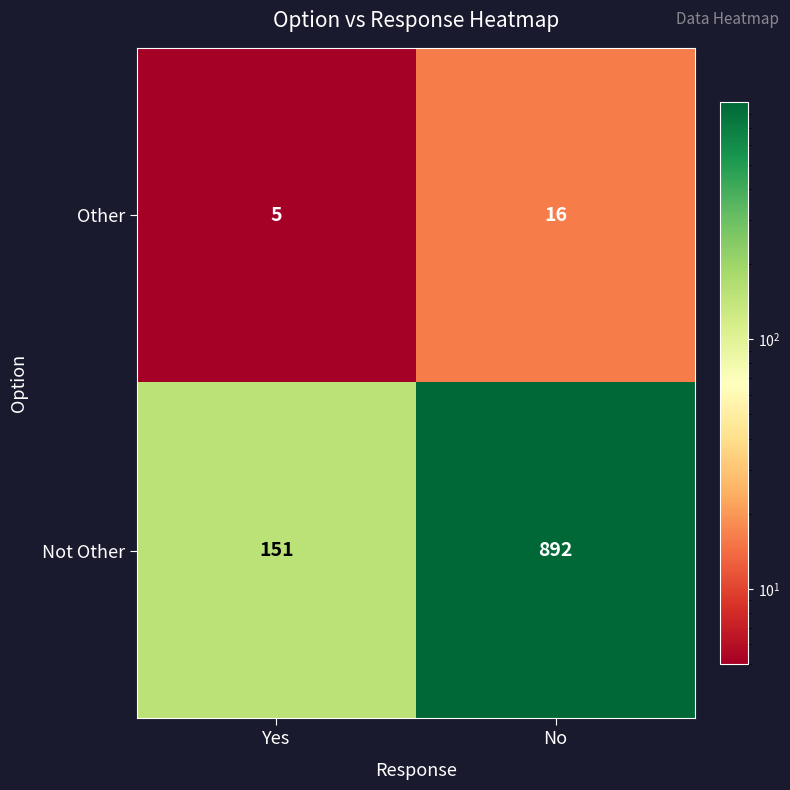

What is the greatest value displayed?

892